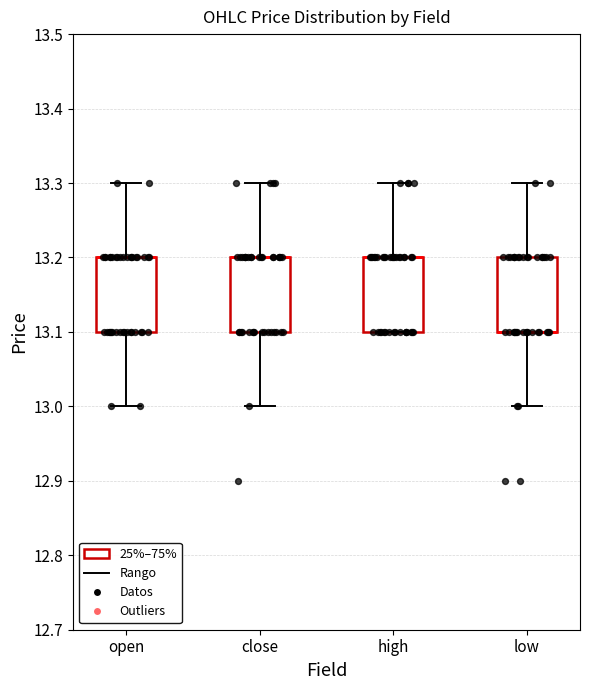

Reading left to right, read every box against the y-axis: the position of its median line, the range the box covers, and the ends of its whiskers. The values are not printed on the chart, so give them approximately, as read against the axis.

open: median 13.2 (drawn on the box's upper edge), box 13.1 to 13.2, whiskers 13.0 to 13.3
close: median 13.2 (drawn on the box's upper edge), box 13.1 to 13.2, whiskers 13.0 to 13.3
high: median 13.2 (drawn on the box's upper edge), box 13.1 to 13.2, whiskers 13.1 to 13.3
low: median 13.1 (drawn on the box's lower edge), box 13.1 to 13.2, whiskers 13.0 to 13.3